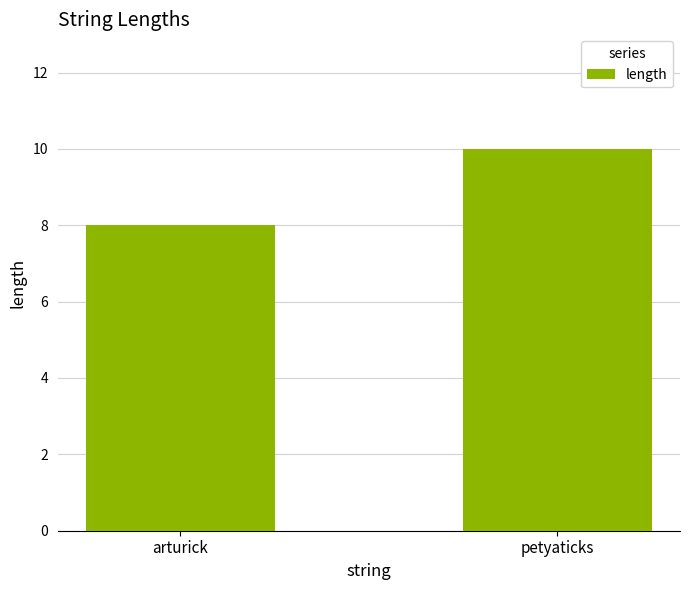

Count the values in the range 8 to 10.

2